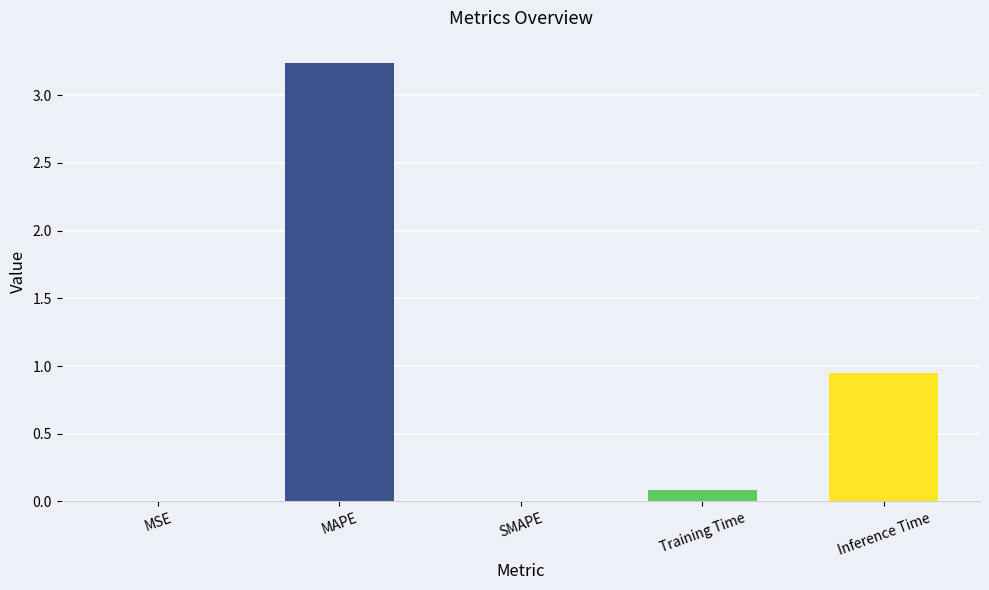

Where is the data nearest to the value 1?

Inference Time